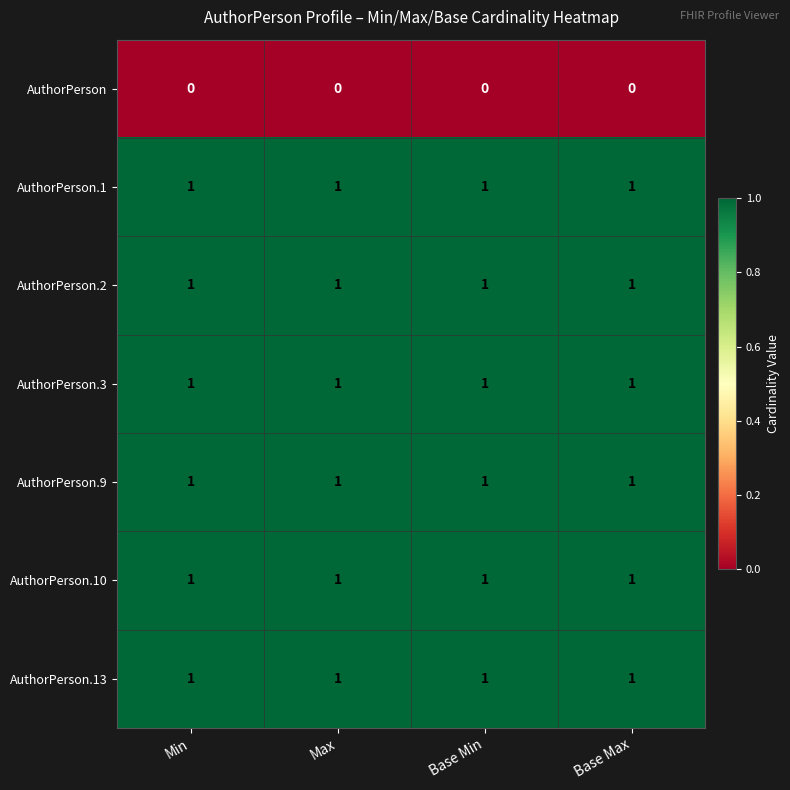

At how many categories does at least one series exceed 0?

4